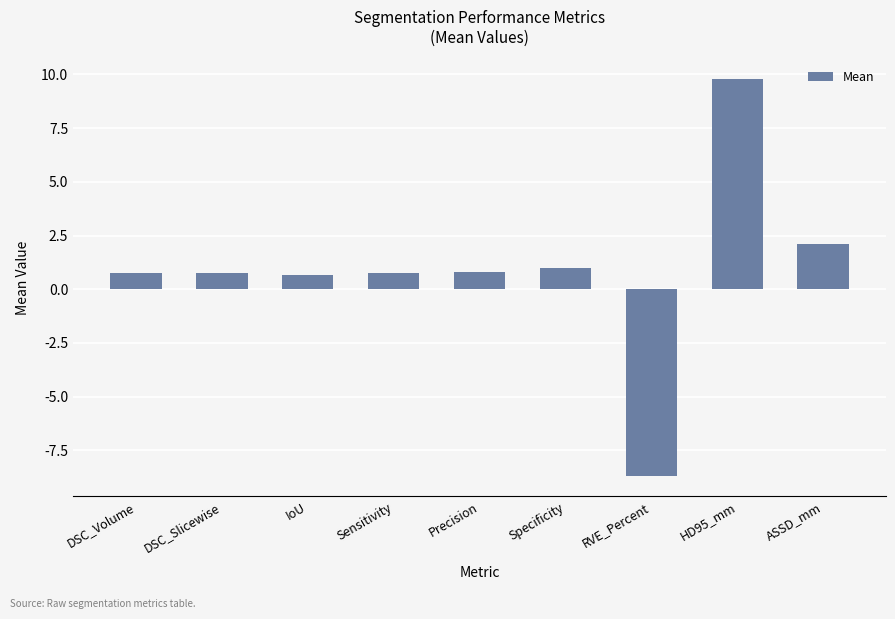

Between ASSD_mm and HD95_mm, which is larger?

HD95_mm